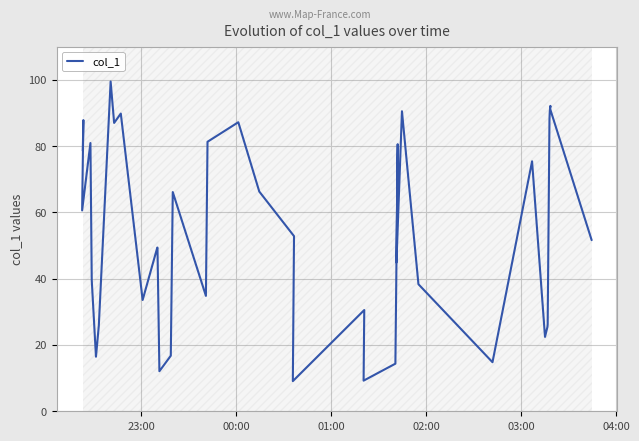

What is the average value?

55.0